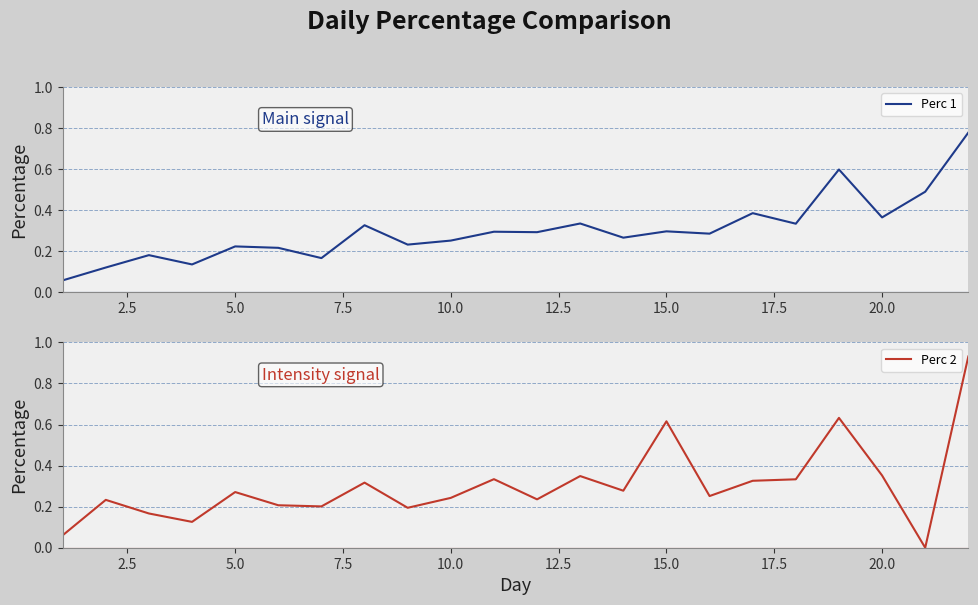

Is it true that Perc 2 equals 0.1 at 10.0?

False